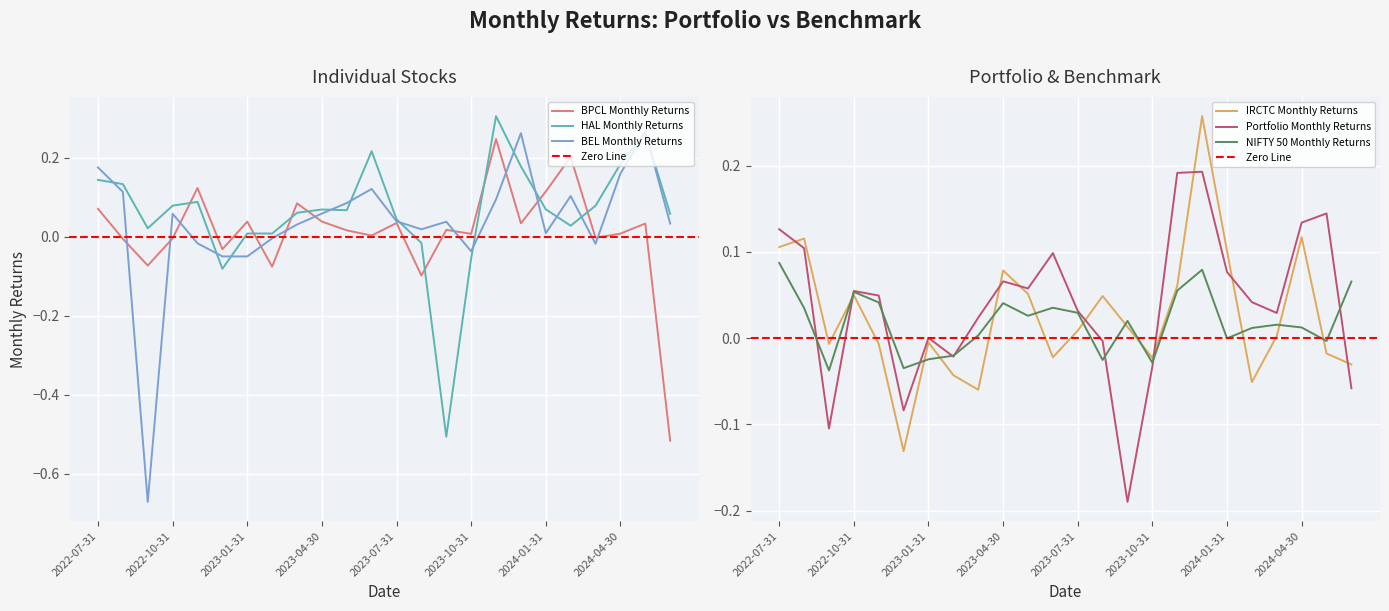

At how many categories does at least one series exceed 0?

23